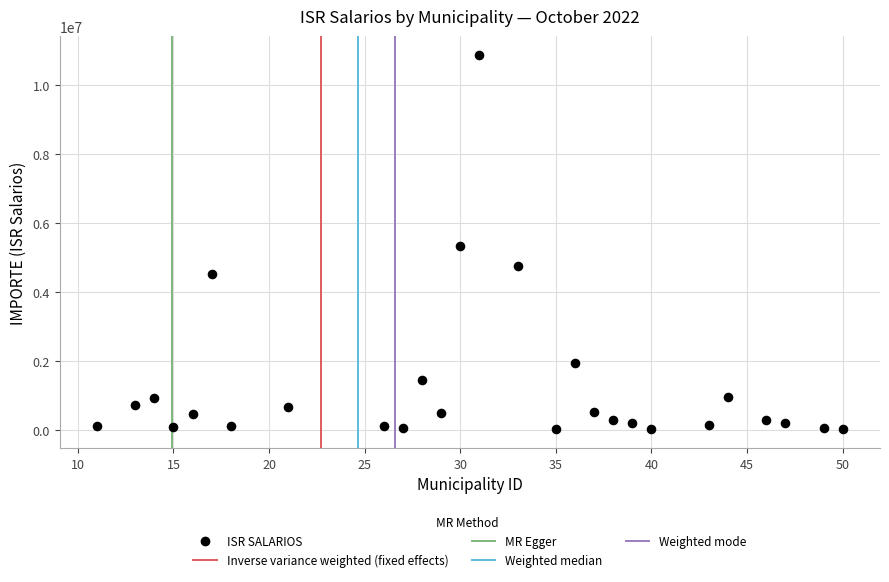

What is the range of X values (max minus min)?

39.0